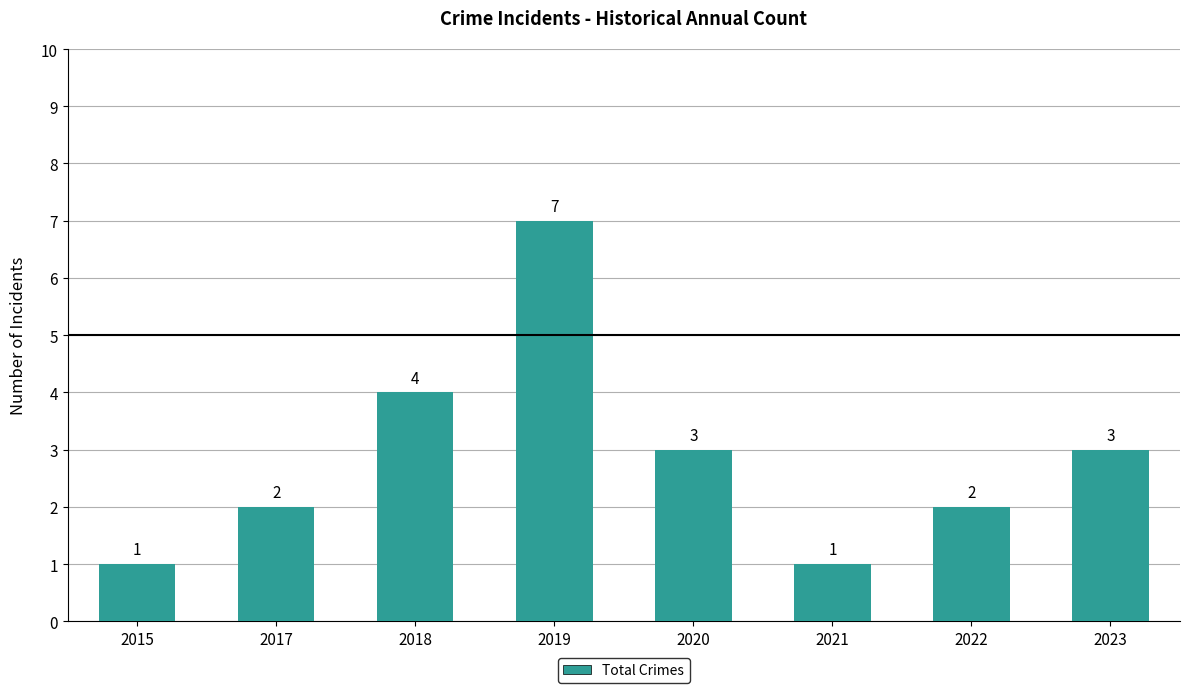

At which label is the value closest to 4?

2018